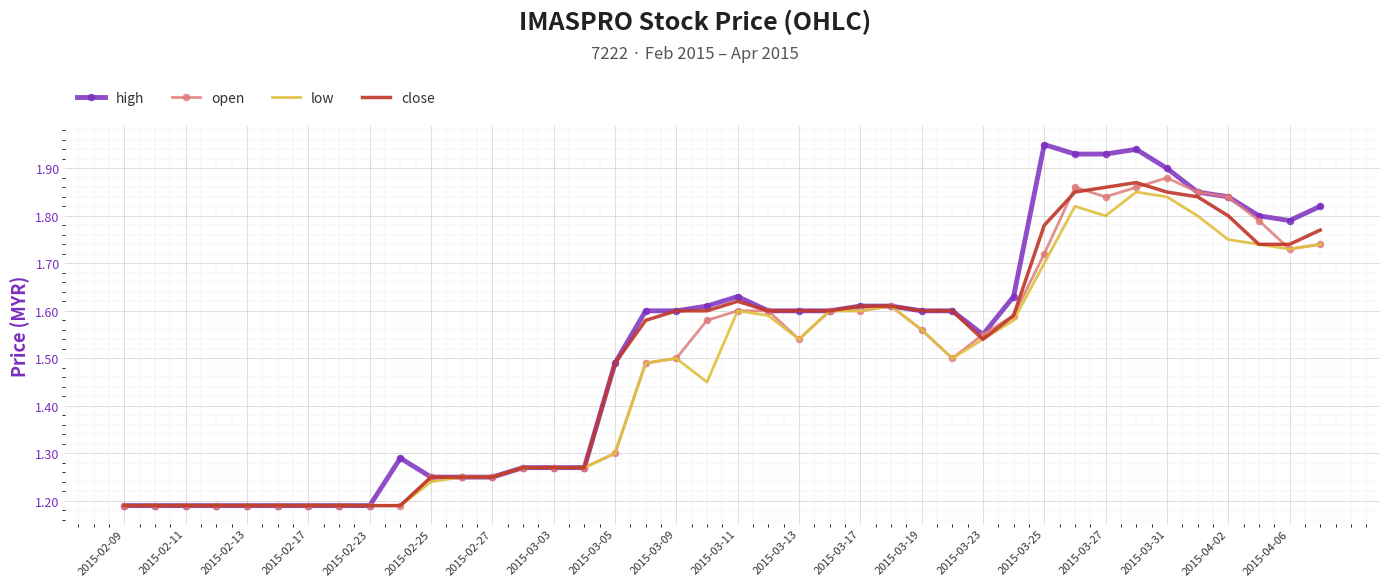

What is the difference between the maximum and minimum values in the high series?

0.8